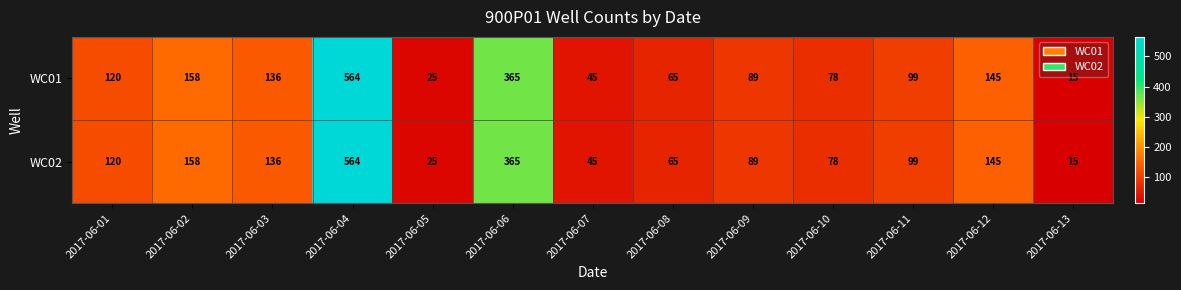

Is it true that WC02 equals 64 at 2017-06-03?

False